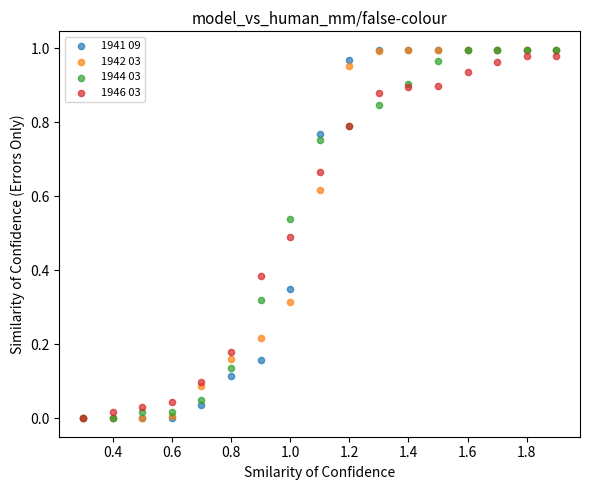

What are all the series names shown in the legend?

1941 09, 1942 03, 1944 03, 1946 03